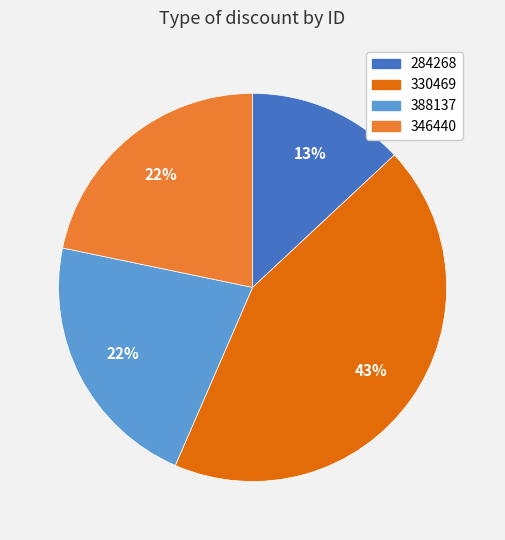

Does 330469 account for over 50% of the chart?

No